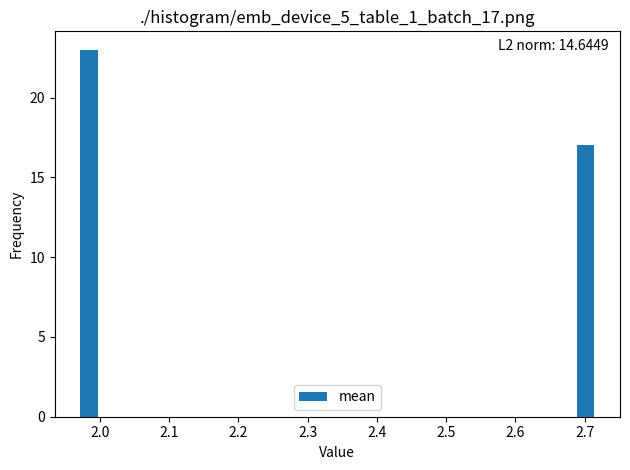

Around what value on the x-axis is the tallest bar? Give the approximate position of its centre, as read against the axis.

1.98